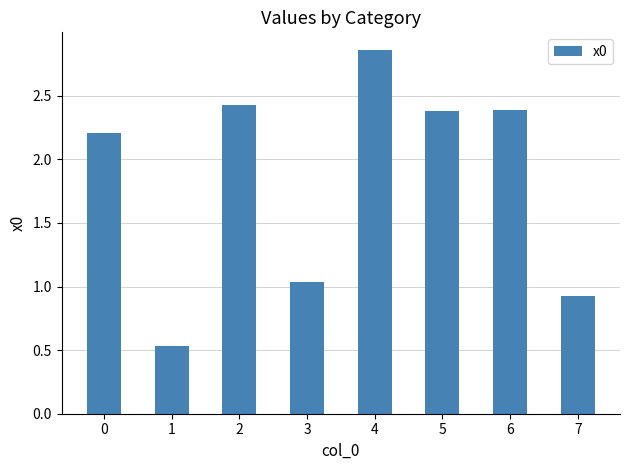

What is the change in value from 0 to 7?

-1.3